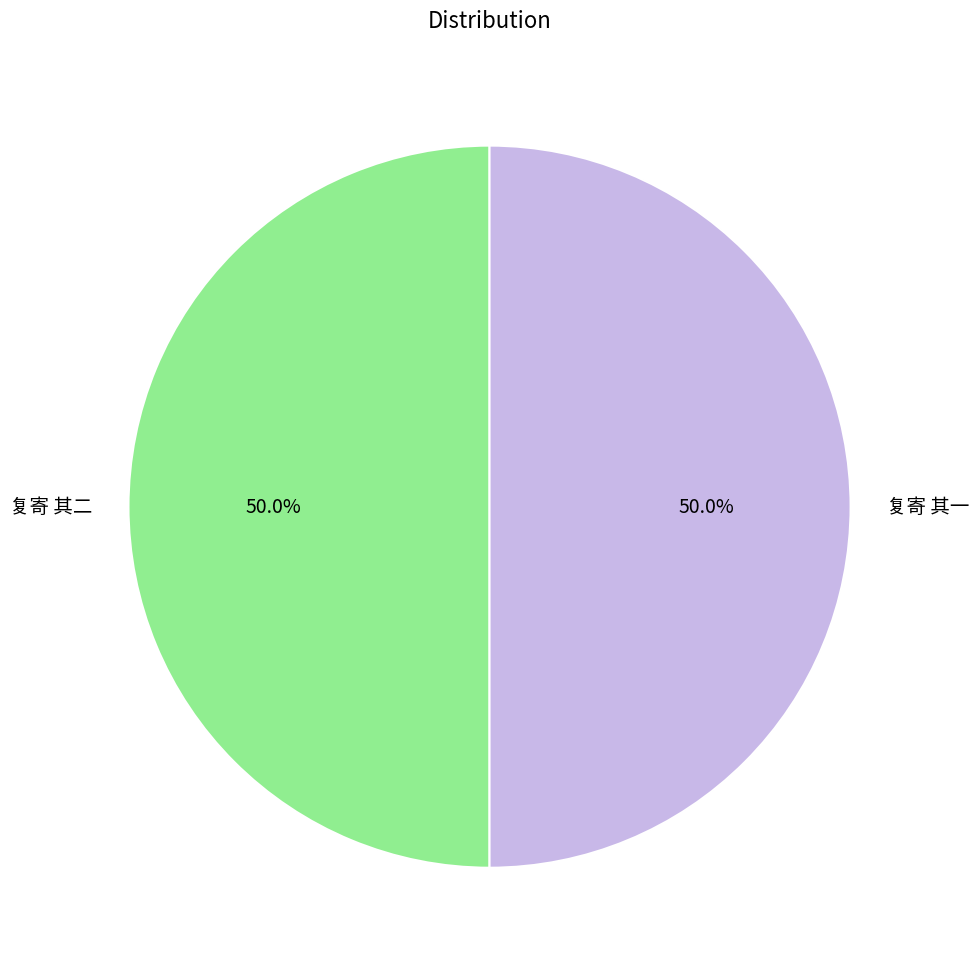

Is the sum of 复寄 其二 and 复寄 其一 greater than half?

Yes